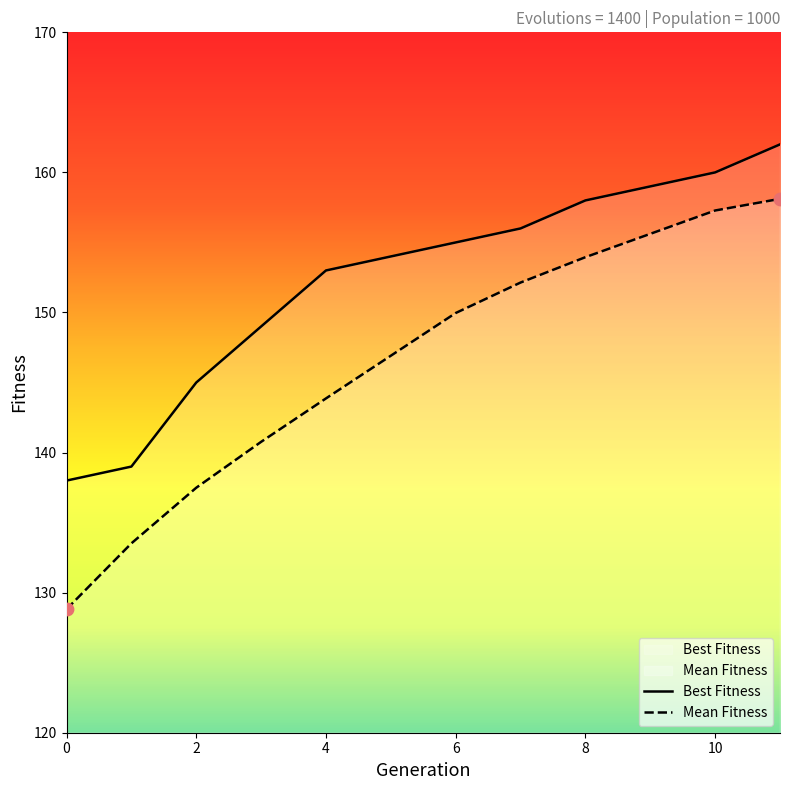

What are all the series names shown in the legend?

Best Fitness, Mean Fitness